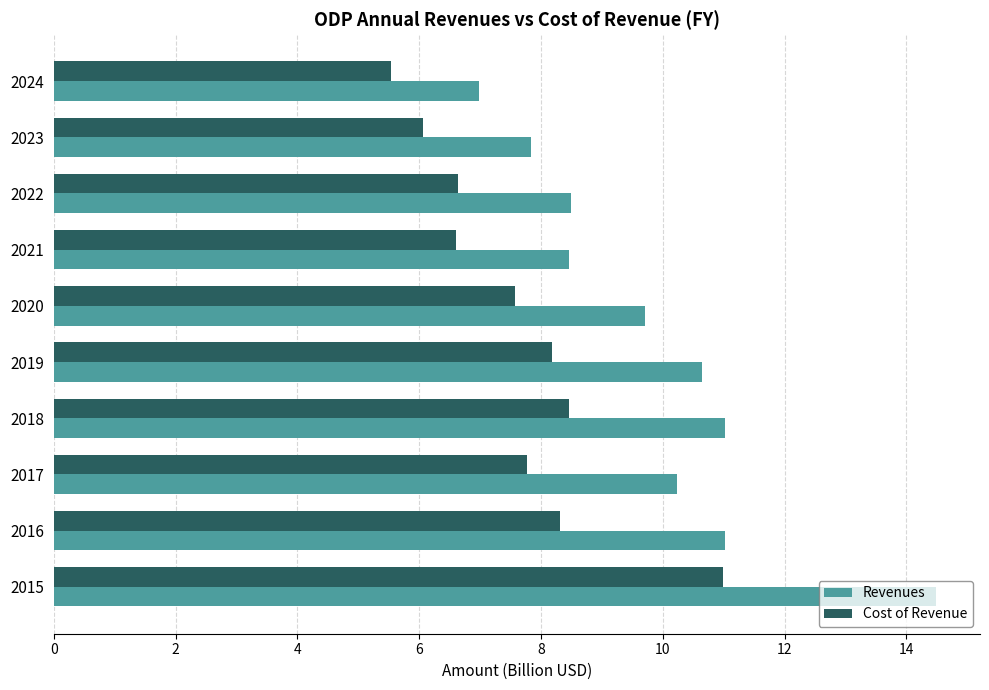

Is it true that Revenues equals 14.5 at 2015?

True